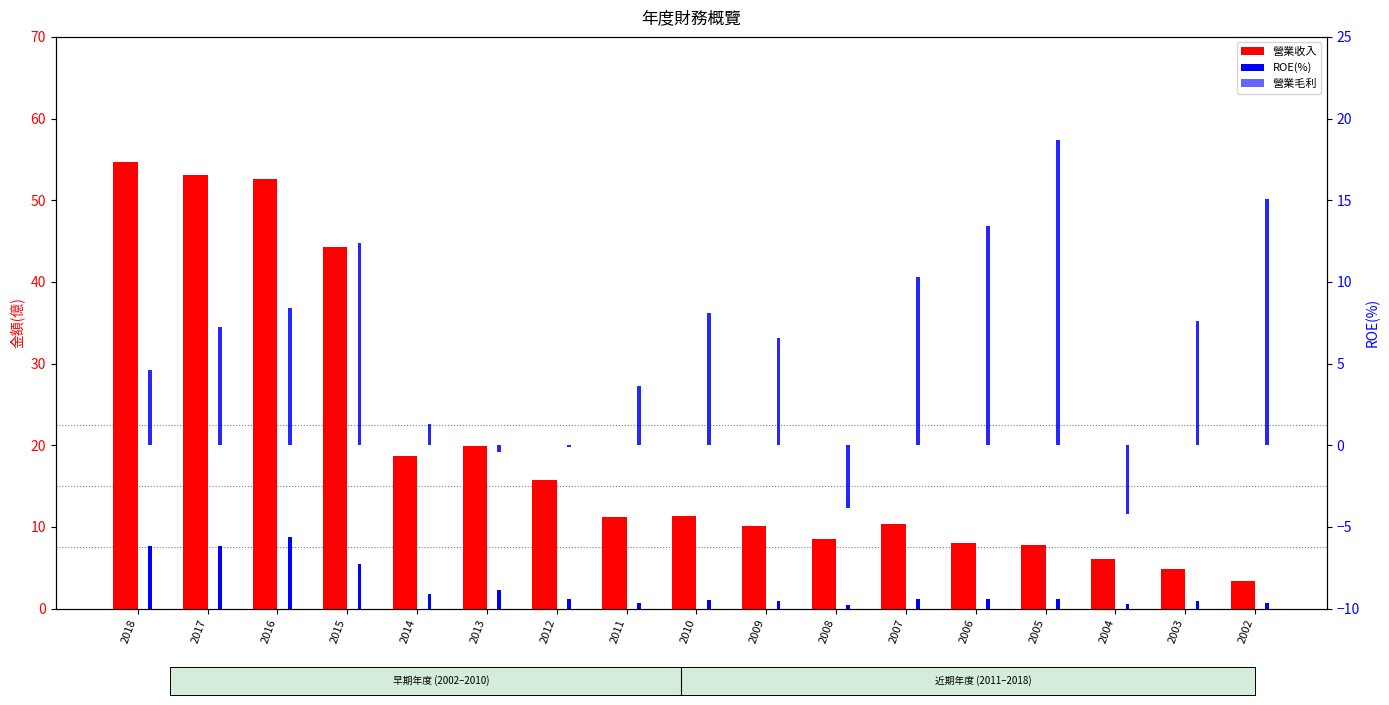

At which category is the sum across all series the highest?

2016